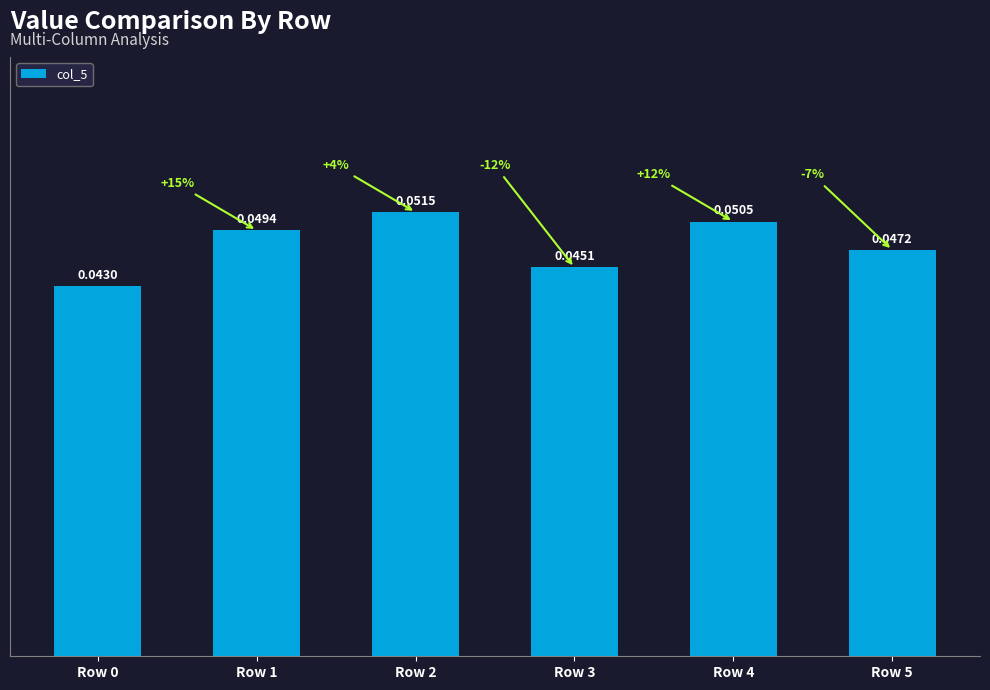

True or false: the data shows 0.1 at Row 3.

False